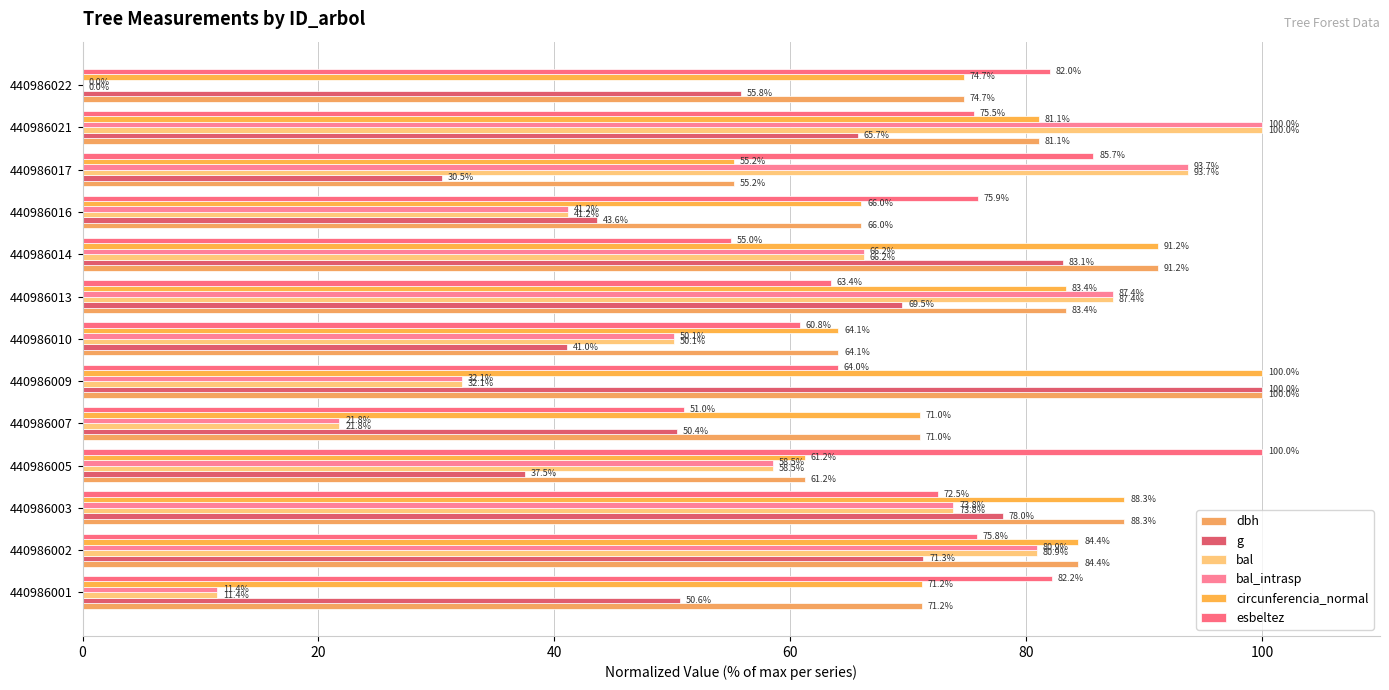

What is the average value of the esbeltez series?

72.6